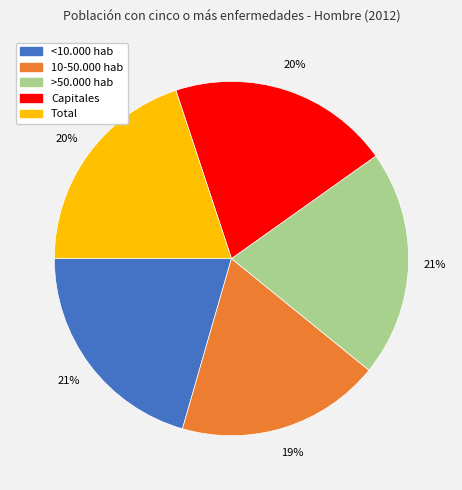

To the nearest percent, what portion does Total represent?

20%